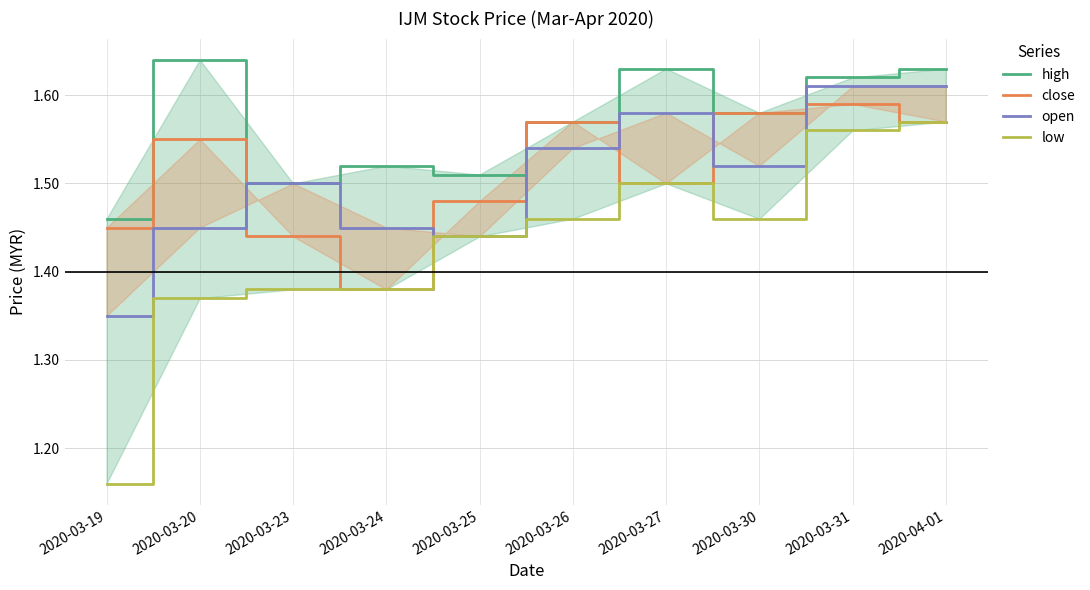

The high series shows 2.3 at 2020-03-24. True or false?

False